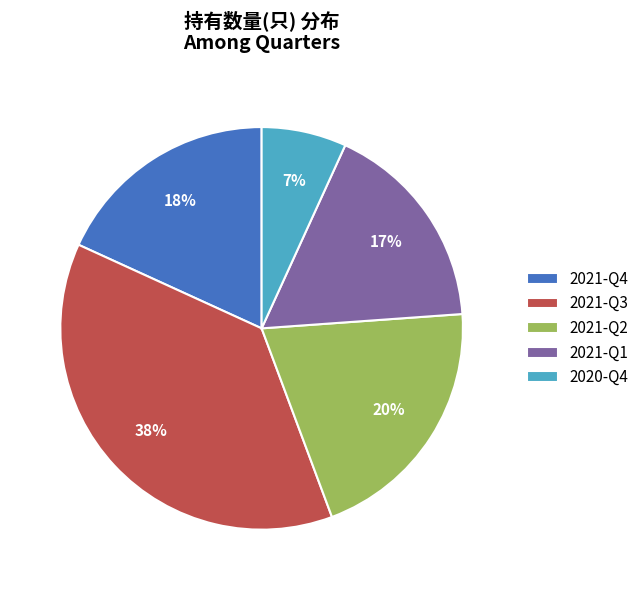

Which category has the biggest portion of the pie?

2021-Q3